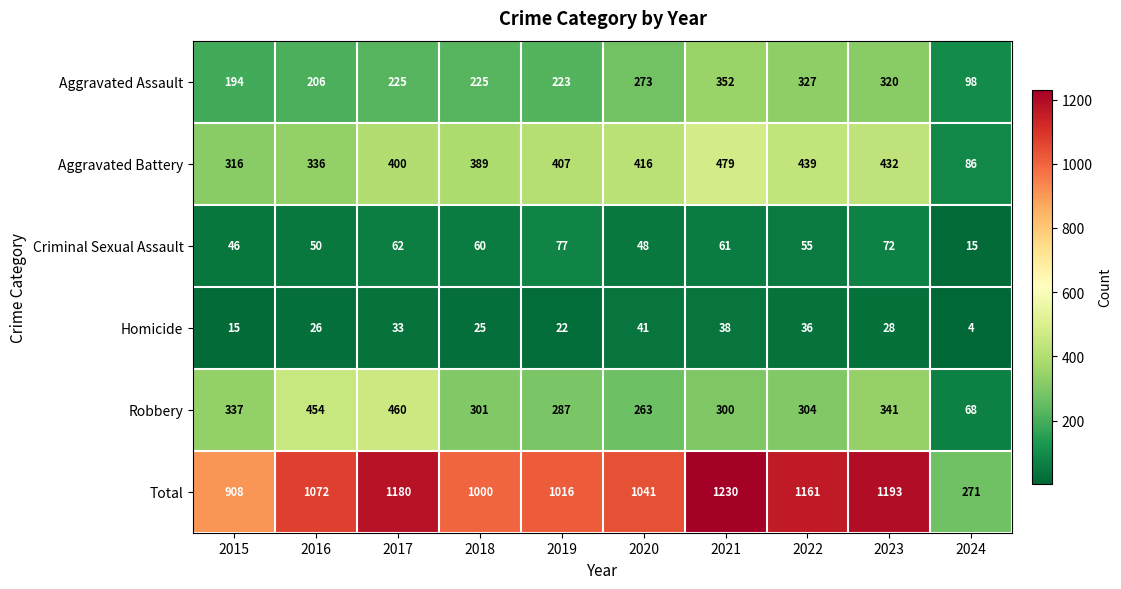

True or false: Criminal Sexual Assault has a value of 71 at 2016.

False